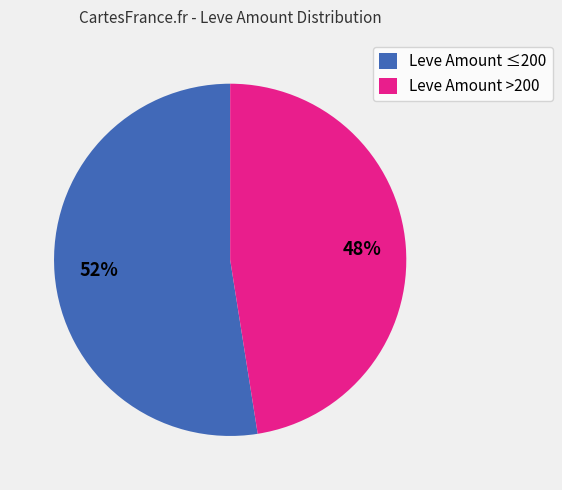

The Leve Amount >200 slice represents 48% of the pie. True or false?

True